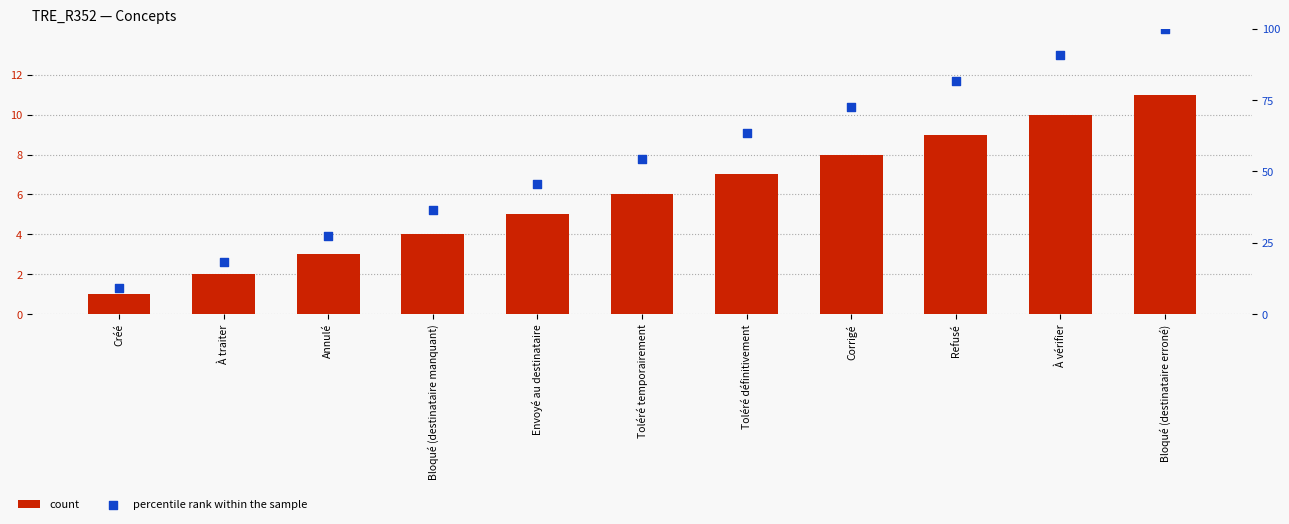

What are all the series names shown in the legend?

count, percentile rank within the sample